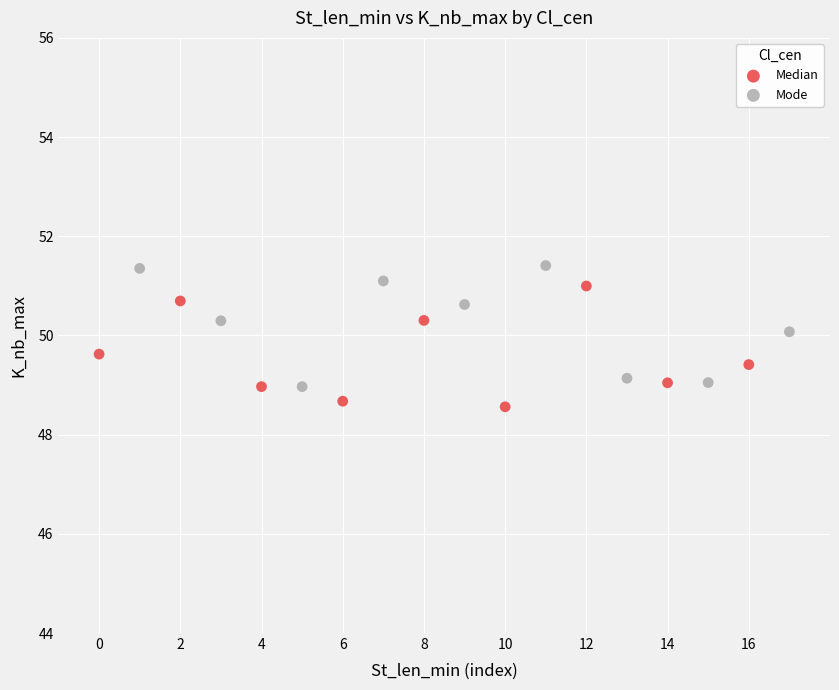

Which series contains the highest Y value?

Mode